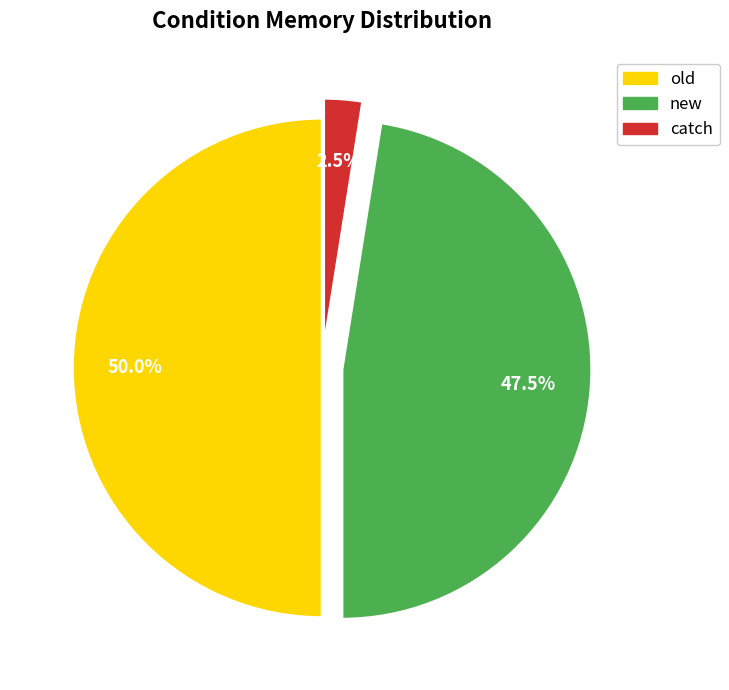

How much of the chart is everything except new?

52.5%